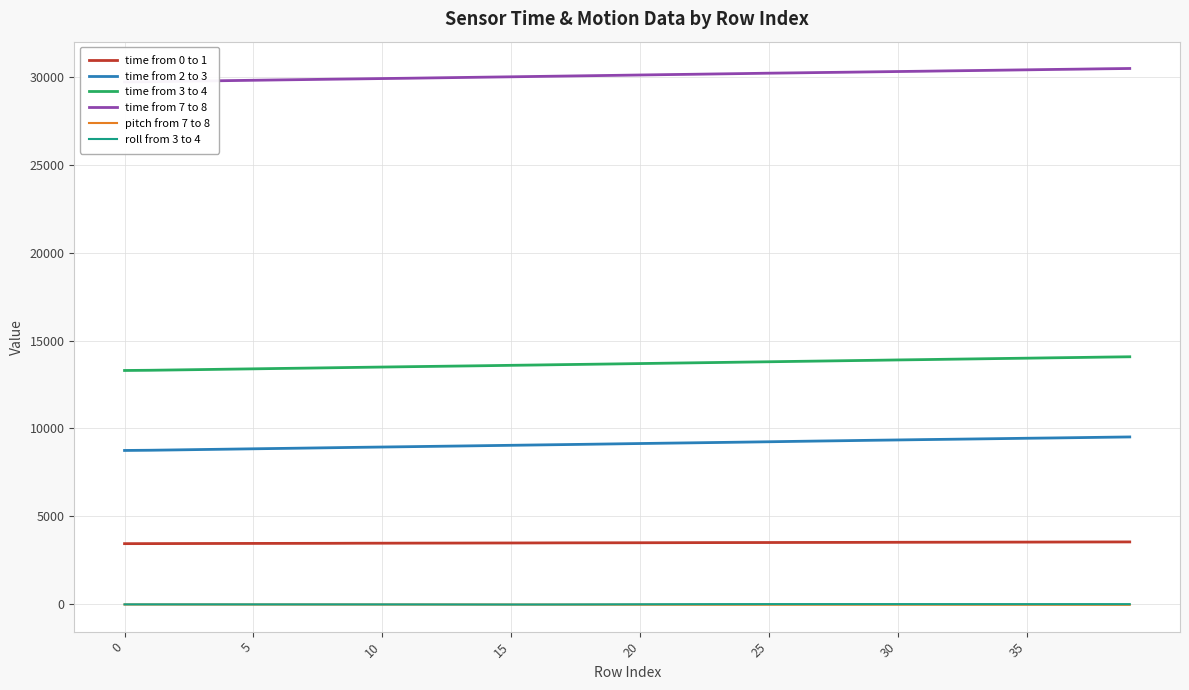

What is the sum of all time from 7 to 8 values?

1203083.0